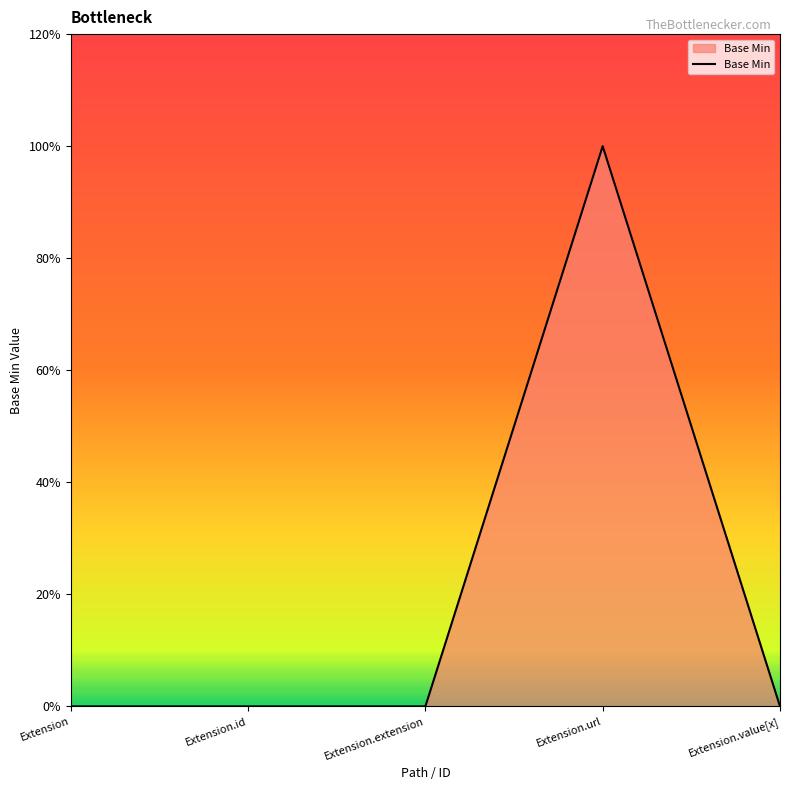

Does the chart have visible grid lines?

No